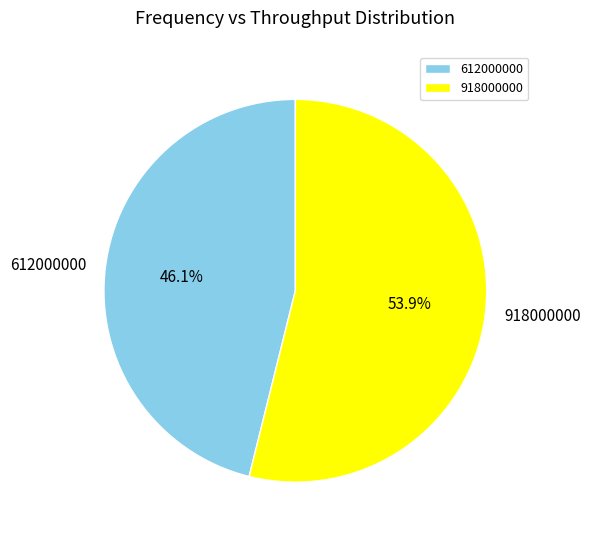

What is the ratio of the value at 918000000 to the value at 612000000?

1.2